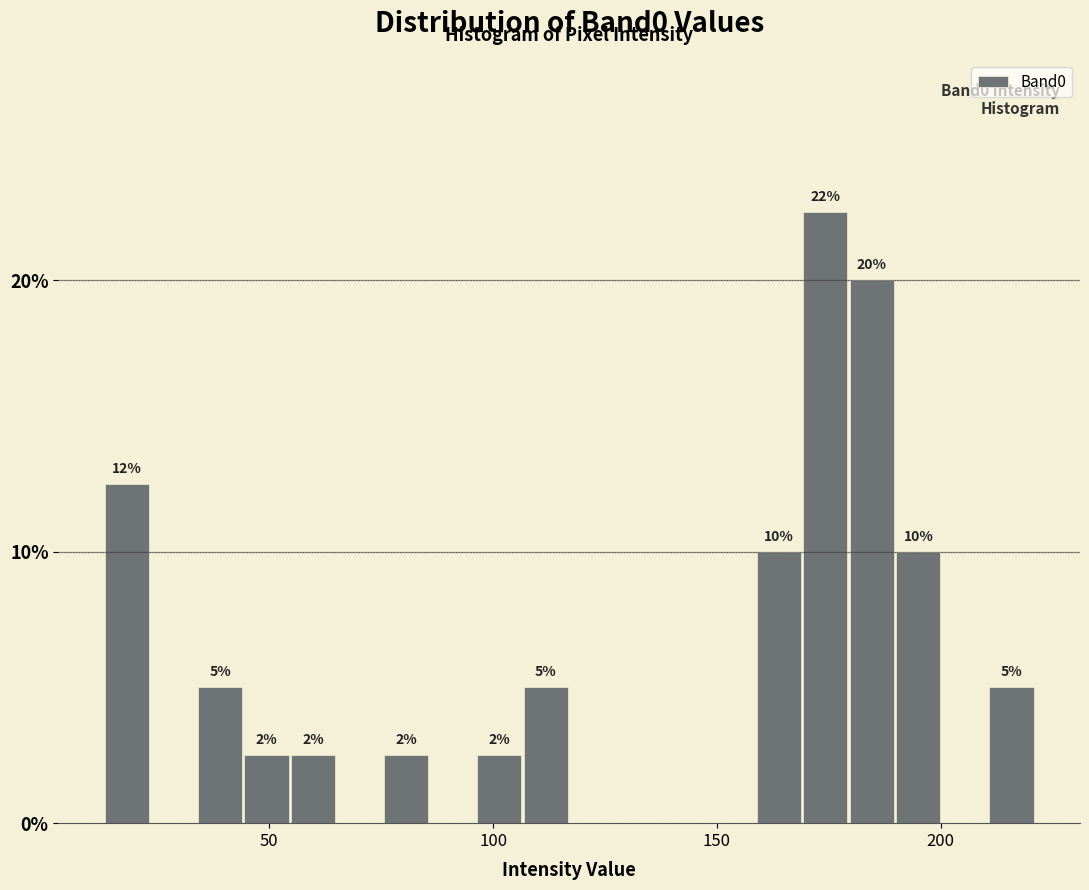

Around what value on the x-axis is the tallest bar? Give the approximate position of its centre, as read against the axis.

175